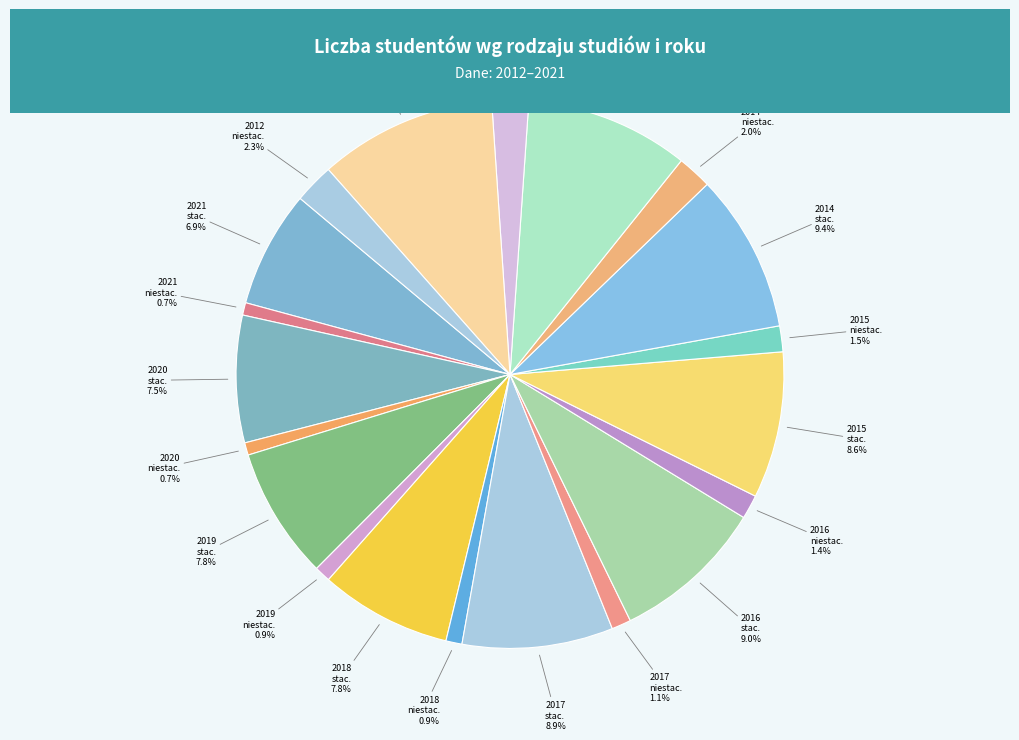

How many slices are in this pie chart?

20